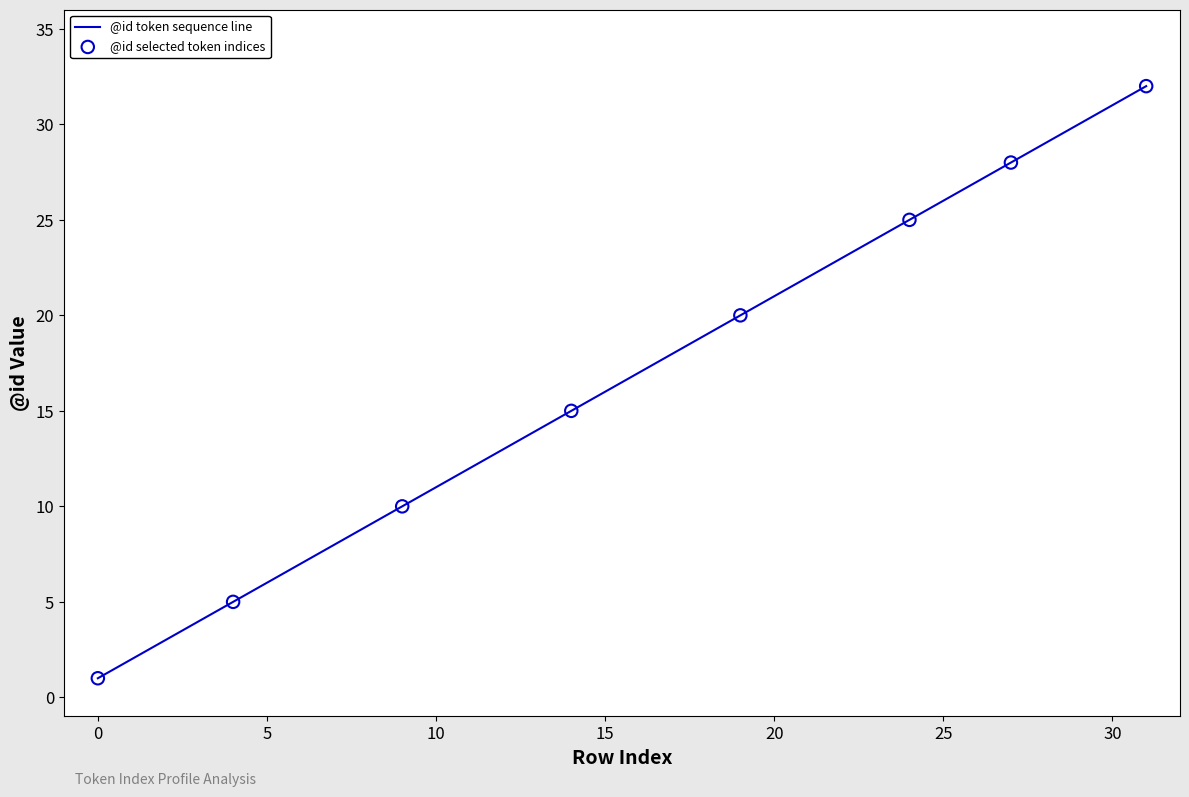

What is the greatest value displayed?

32